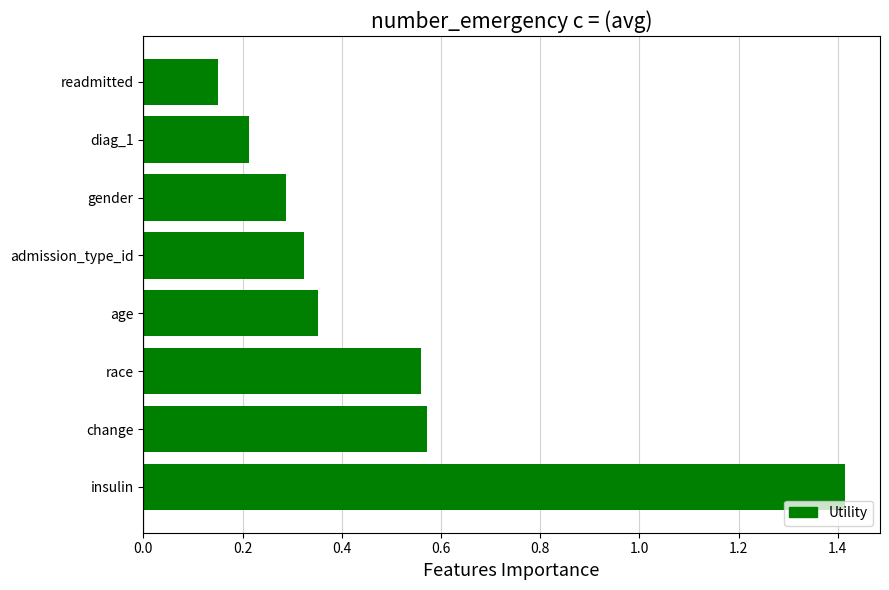

List the labels in order of value, smallest first.

readmitted, diag_1, gender, admission_type_id, age, race, change, insulin